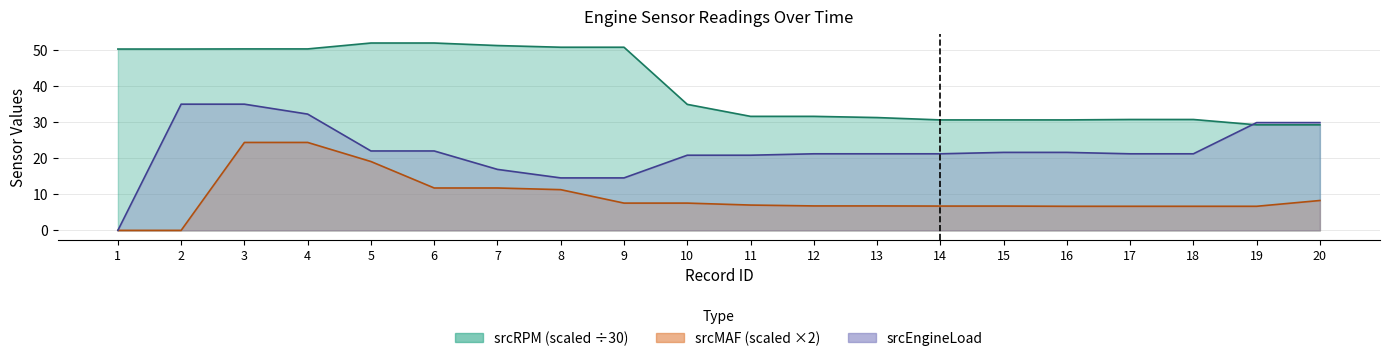

List the series in order of their overall mean, highest first.

srcRPM, srcEngineLoad, srcMAF